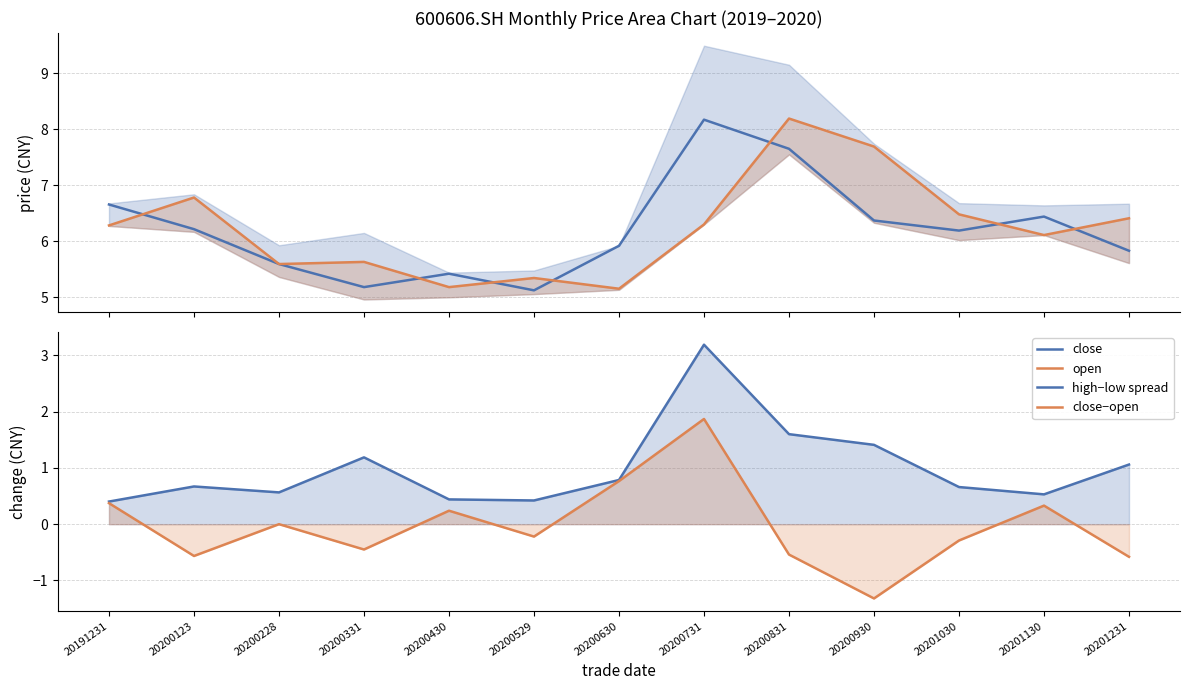

Is the value of open at 20201130 greater than the value of close−open at 20200630?

Yes